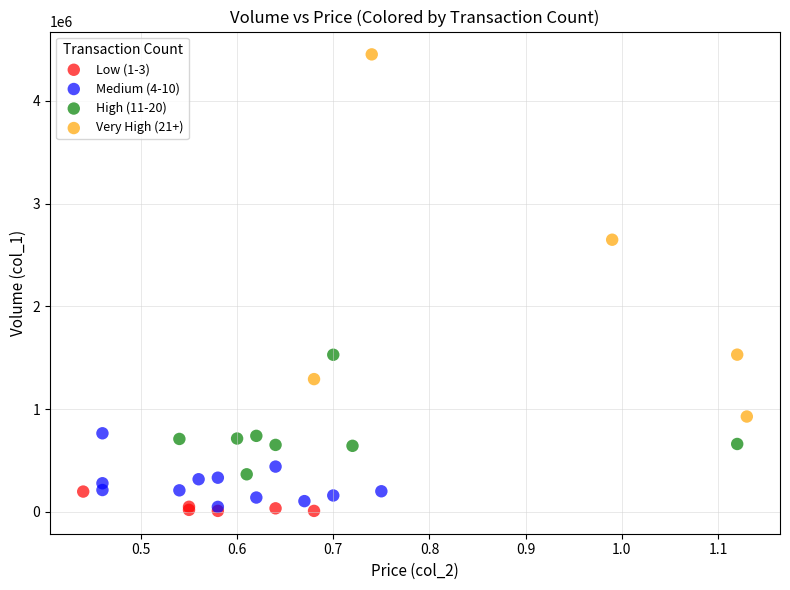

Which series contains the highest Y value?

Very High (21+)